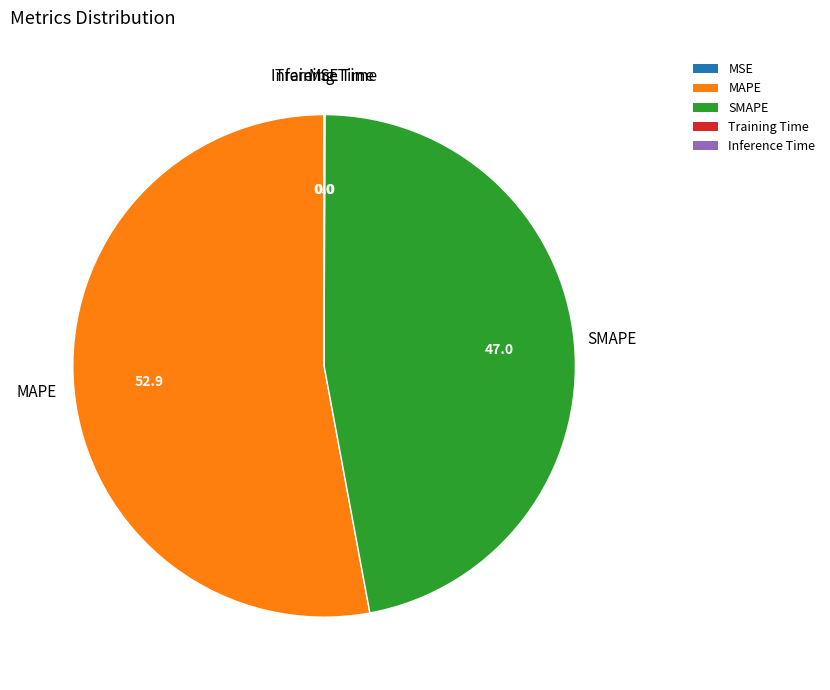

Approximately how many times larger is the value at MAPE compared to SMAPE?

1.1